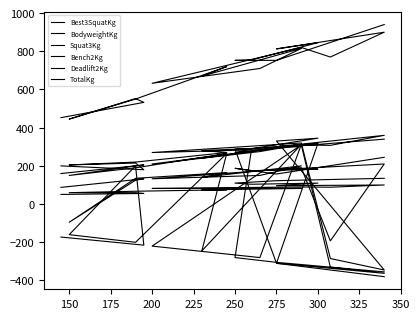

The BodyweightKg series shows 122.5 at 275. True or false?

True